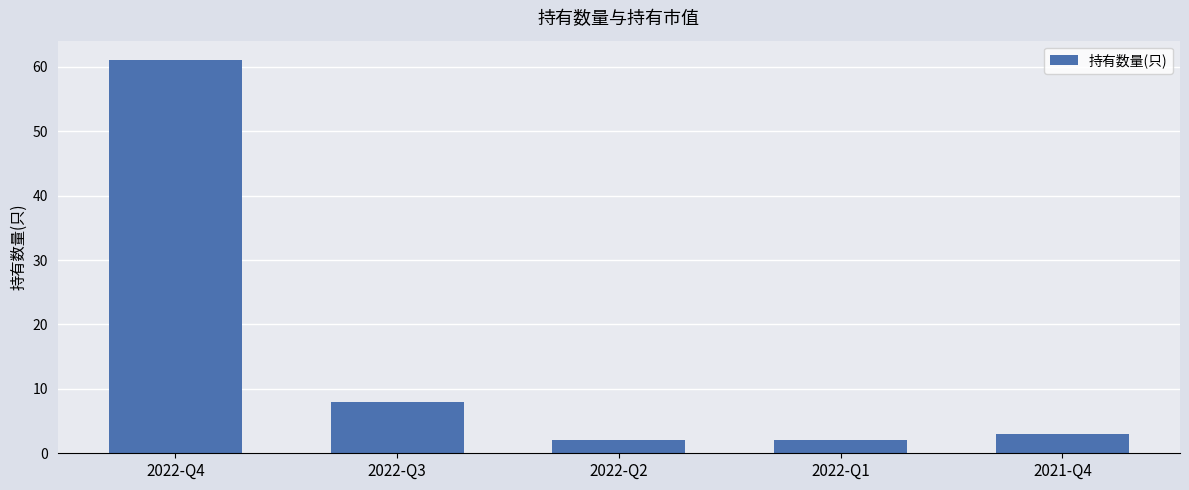

Reading left to right, list all the values displayed in this chart.

61	8	2	2	3